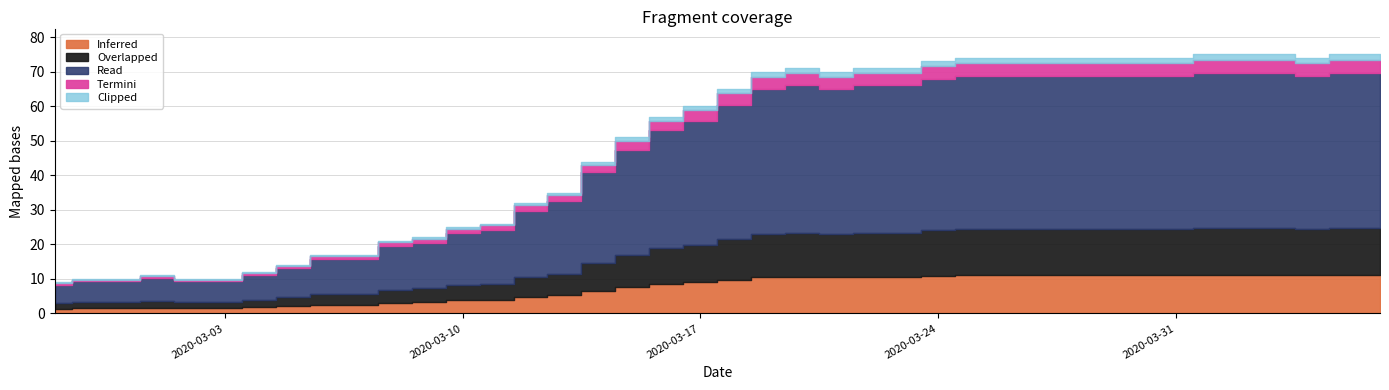

Read the value at 2020-04-06, to the nearest 10.

80